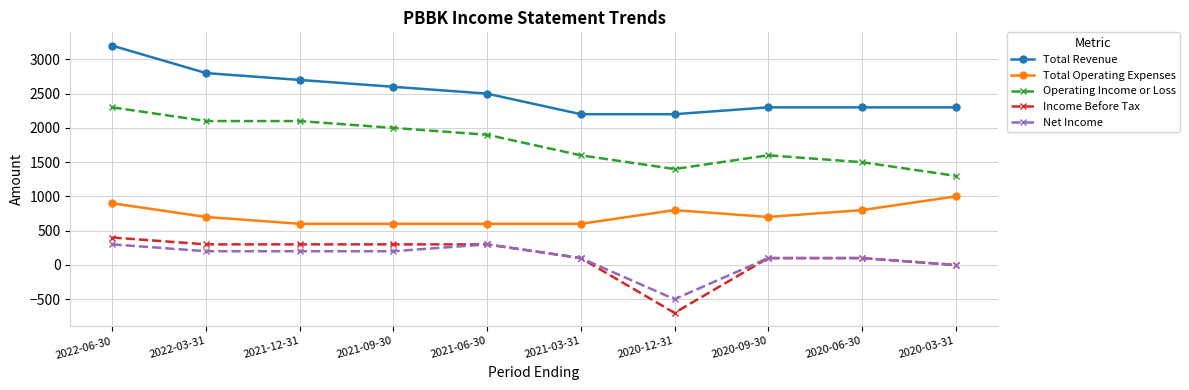

At which category does the chart reach its peak across all series?

2022-06-30